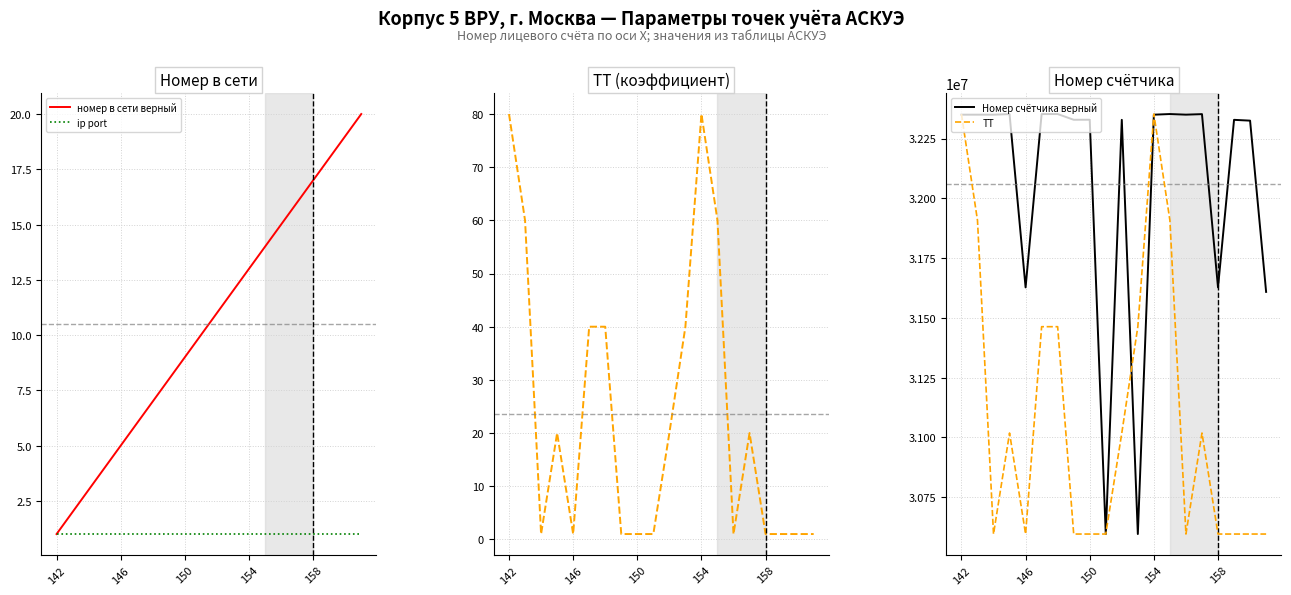

The value of номер в сети верный at 154 is 13. True or false?

True